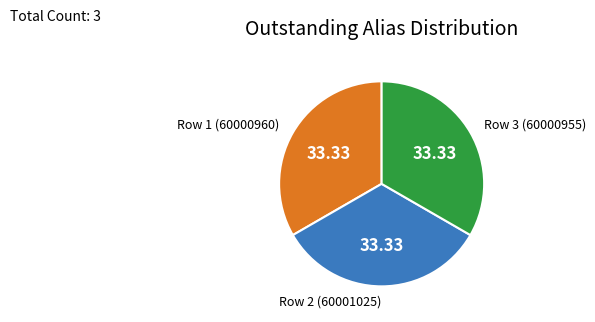

Is there any slice that represents more than half of the pie?

No